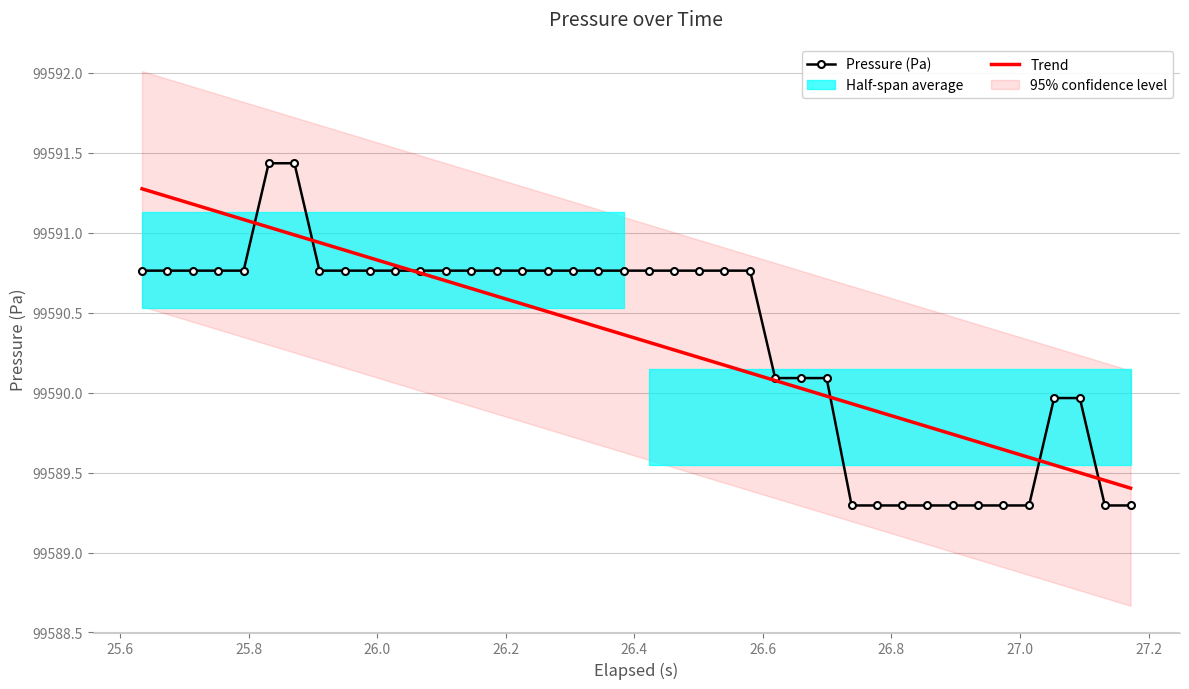

What is the lowest value of the Trend series?

99589.4